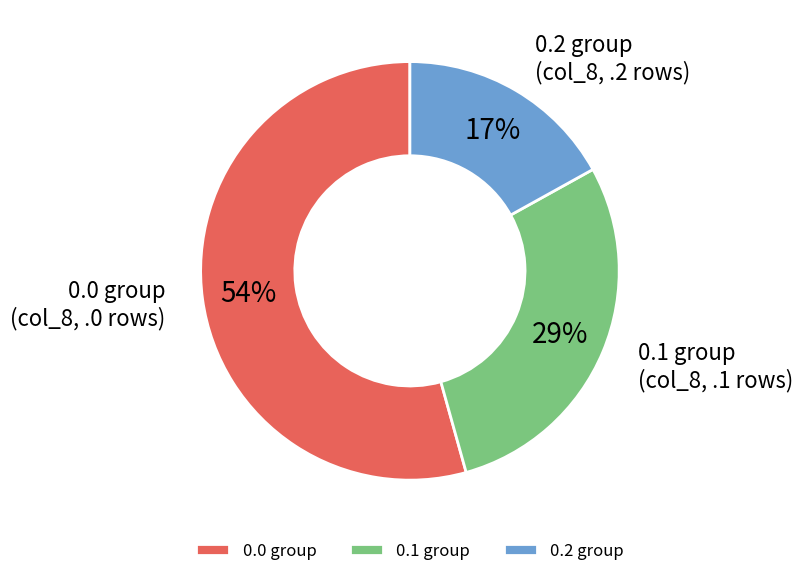

Count the number of slices in the pie.

3